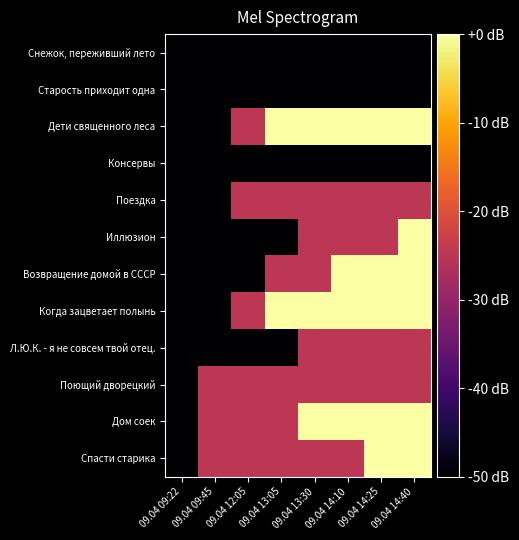

Reading left to right, extract all data points from this chart.

Снежок, переживший лето: 09.04 09:22=-50	09.04 09:45=-50	09.04 12:05=-50	09.04 13:05=-50	09.04 13:30=-50	09.04 14:10=-50	09.04 14:25=-50	09.04 14:40=-50
Старость приходит одна: 09.04 09:22=-50	09.04 09:45=-50	09.04 12:05=-50	09.04 13:05=-50	09.04 13:30=-50	09.04 14:10=-50	09.04 14:25=-50	09.04 14:40=-50
Дети священного леса: 09.04 09:22=-50	09.04 09:45=-50	09.04 12:05=-25	09.04 13:05=0	09.04 13:30=0	09.04 14:10=0	09.04 14:25=0	09.04 14:40=0
Консервы: 09.04 09:22=-50	09.04 09:45=-50	09.04 12:05=-50	09.04 13:05=-50	09.04 13:30=-50	09.04 14:10=-50	09.04 14:25=-50	09.04 14:40=-50
Поездка: 09.04 09:22=-50	09.04 09:45=-50	09.04 12:05=-25	09.04 13:05=-25	09.04 13:30=-25	09.04 14:10=-25	09.04 14:25=-25	09.04 14:40=-25
Иллюзион: 09.04 09:22=-50	09.04 09:45=-50	09.04 12:05=-50	09.04 13:05=-50	09.04 13:30=-25	09.04 14:10=-25	09.04 14:25=-25	09.04 14:40=0
Возвращение домой в СССР: 09.04 09:22=-50	09.04 09:45=-50	09.04 12:05=-50	09.04 13:05=-25	09.04 13:30=-25	09.04 14:10=0	09.04 14:25=0	09.04 14:40=0
Когда зацветает полынь: 09.04 09:22=-50	09.04 09:45=-50	09.04 12:05=-25	09.04 13:05=0	09.04 13:30=0	09.04 14:10=0	09.04 14:25=0	09.04 14:40=0
Л.Ю.К. - я не совсем твой отец.: 09.04 09:22=-50	09.04 09:45=-50	09.04 12:05=-50	09.04 13:05=-50	09.04 13:30=-25	09.04 14:10=-25	09.04 14:25=-25	09.04 14:40=-25
Поющий дворецкий: 09.04 09:22=-50	09.04 09:45=-25	09.04 12:05=-25	09.04 13:05=-25	09.04 13:30=-25	09.04 14:10=-25	09.04 14:25=-25	09.04 14:40=-25
Дом соек: 09.04 09:22=-50	09.04 09:45=-25	09.04 12:05=-25	09.04 13:05=-25	09.04 13:30=0	09.04 14:10=0	09.04 14:25=0	09.04 14:40=0
Спасти старика: 09.04 09:22=-50	09.04 09:45=-25	09.04 12:05=-25	09.04 13:05=-25	09.04 13:30=-25	09.04 14:10=-25	09.04 14:25=0	09.04 14:40=0